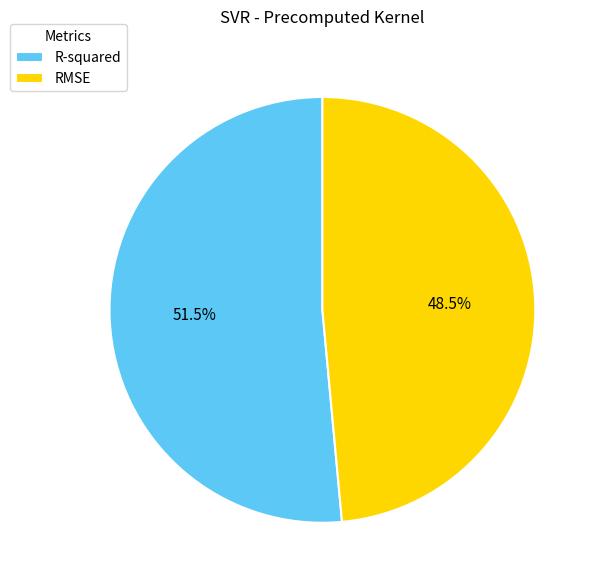

What is the smallest slice in the pie chart?

RMSE